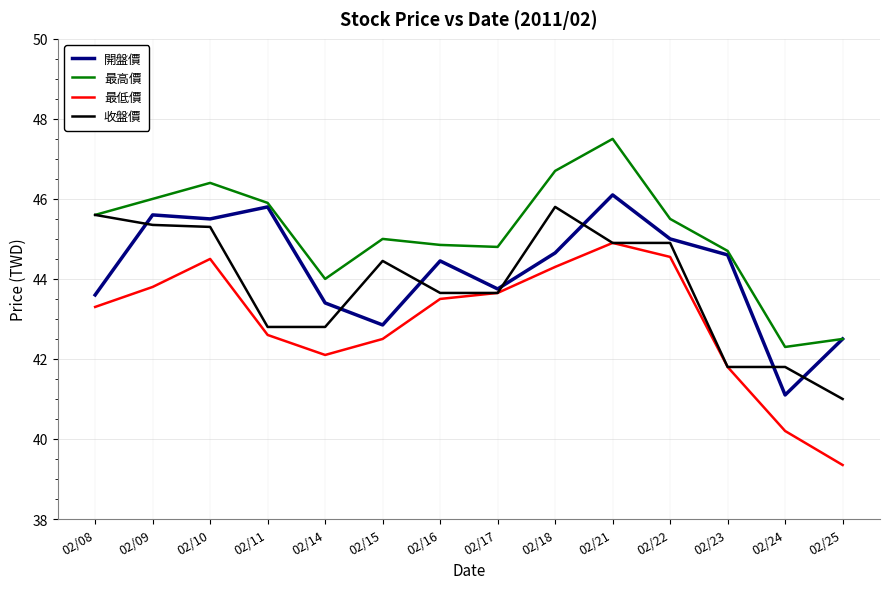

Which series changed the most between 02/14 and 02/18?

收盤價